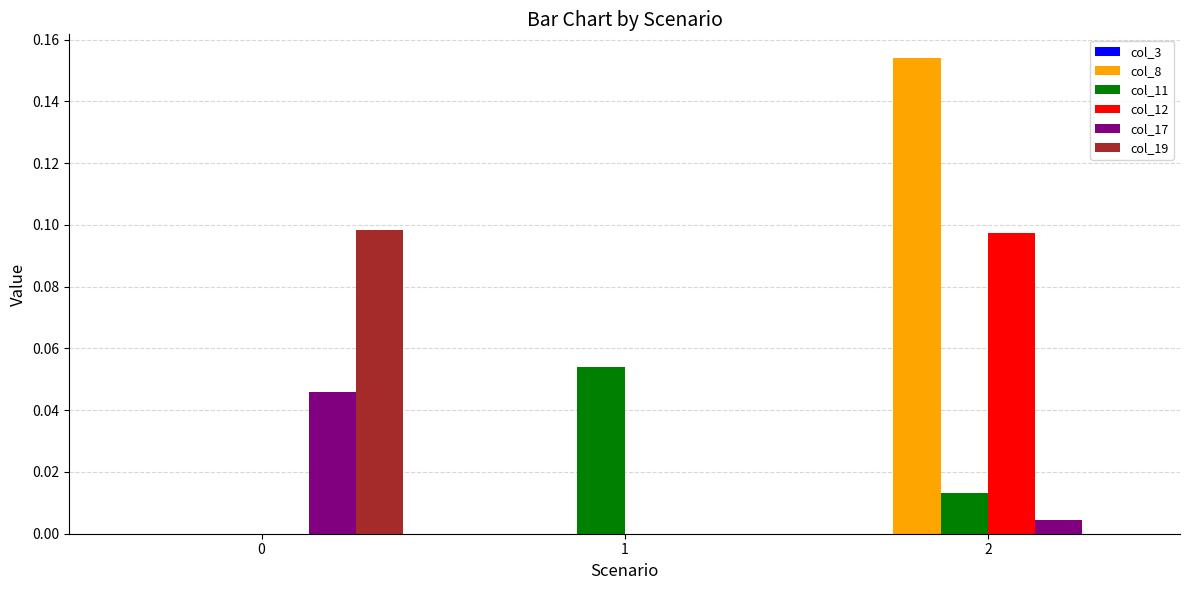

Which series has the largest total across all categories?

col_8